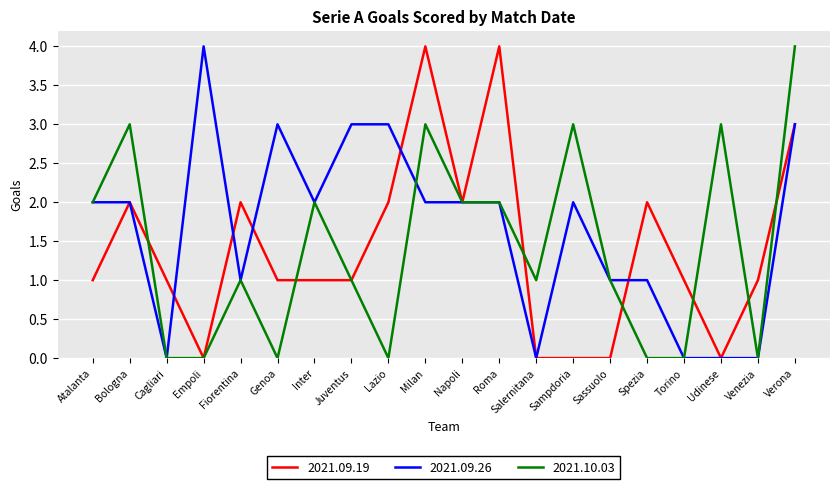

What position from the right is Spezia?

5